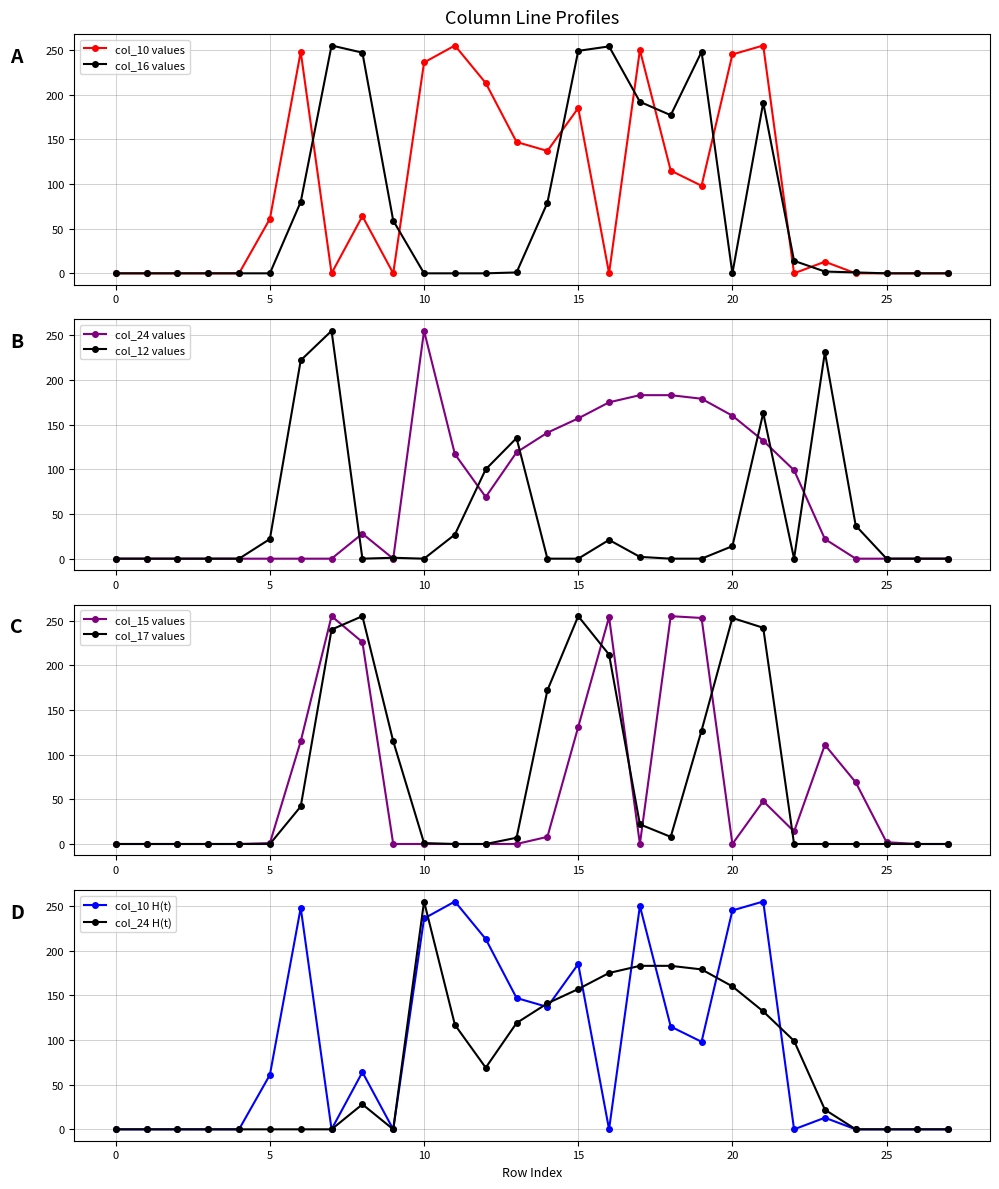

True or false: col_17 has a value of 123 at 7.

False